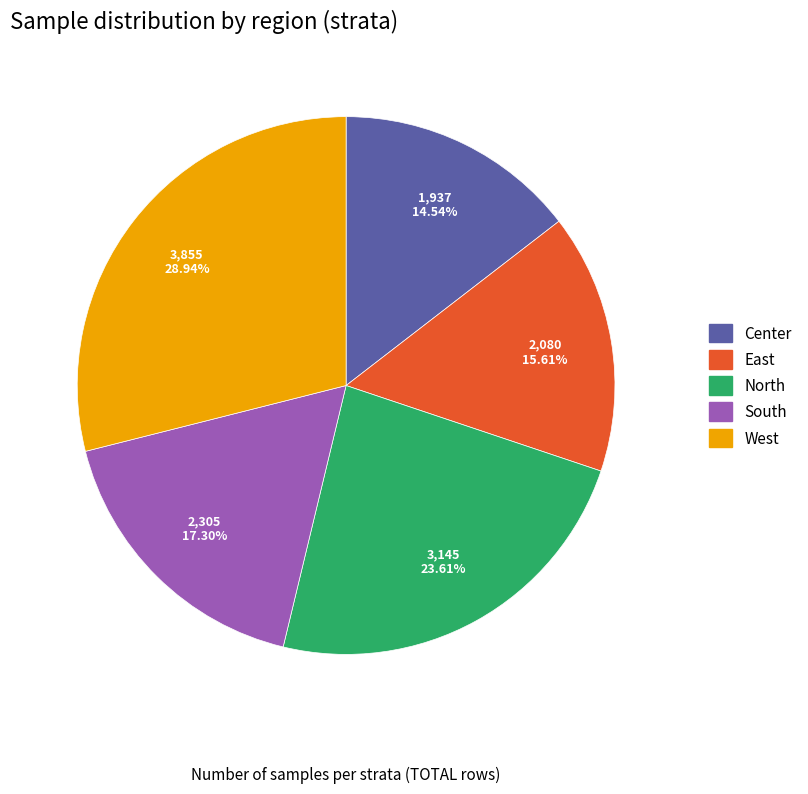

True or false: East accounts for 16% of the total.

True